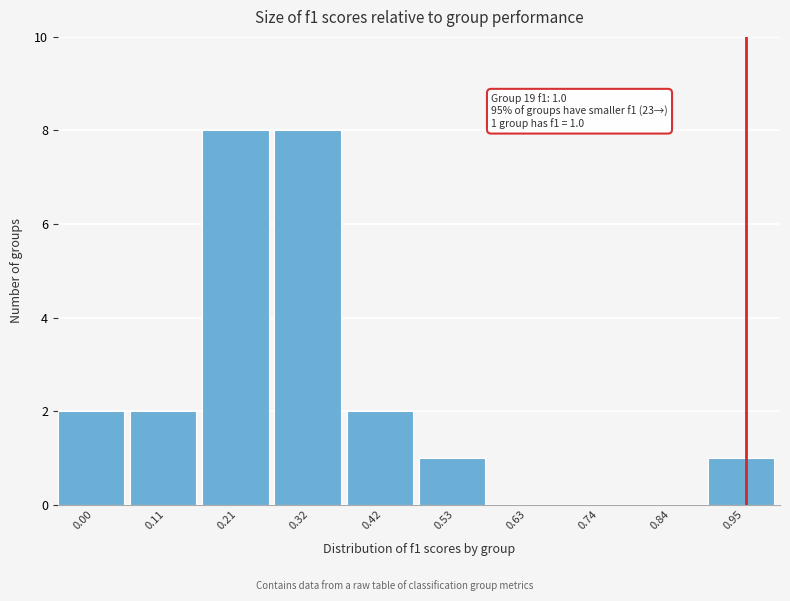

Reading left to right, transcribe all the data shown in this chart.

0.00=2	0.11=2	0.21=8	0.32=8	0.42=2	0.53=1	0.63=0	0.74=0	0.84=0	0.95=1